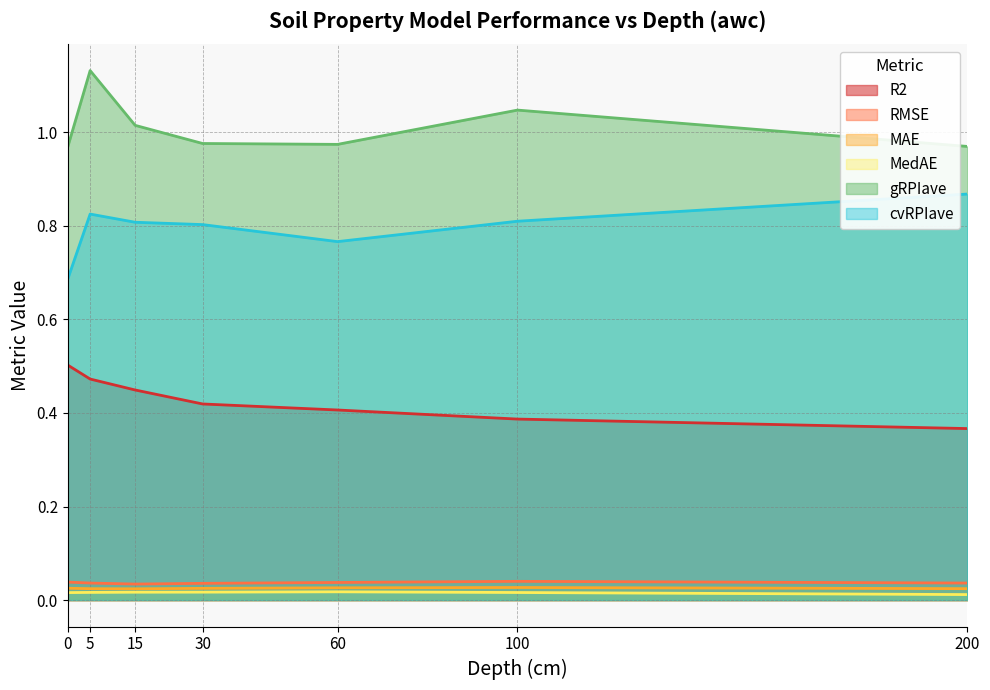

Does the chart have visible grid lines?

Yes